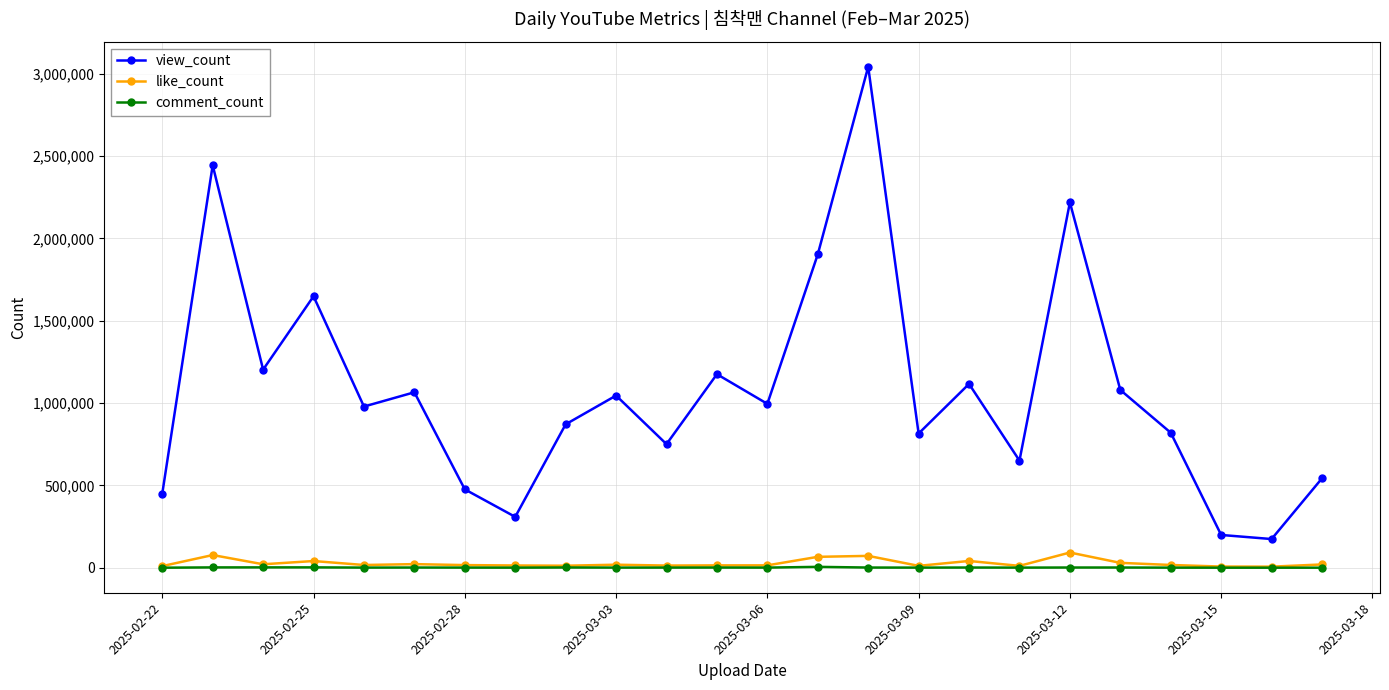

What is the maximum value for like_count?

92323